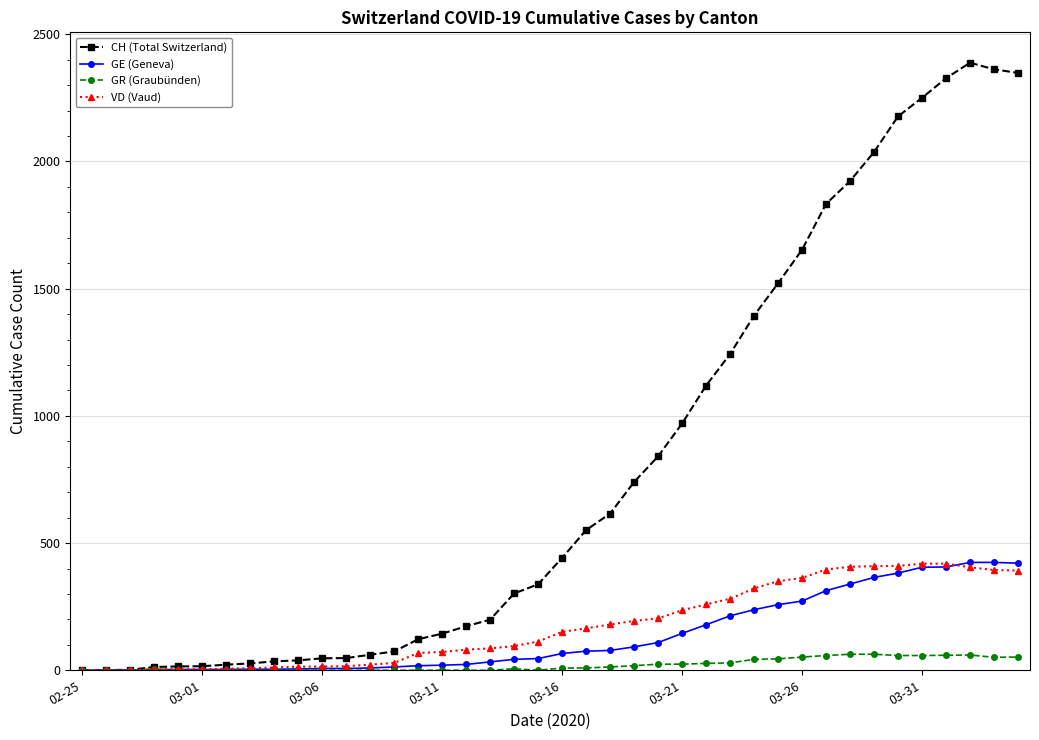

Which series has the largest total across all categories?

CH (Total Switzerland)